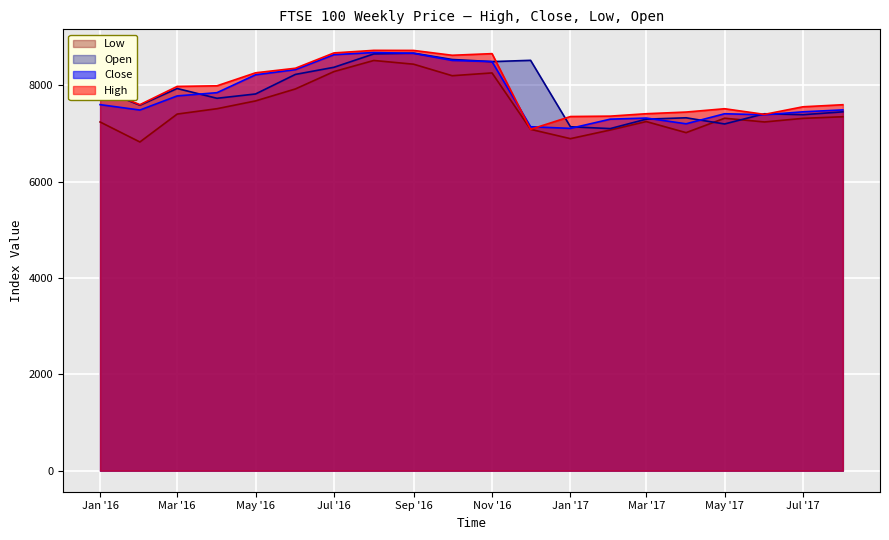

At which category is the sum across all series the highest?

2016-08